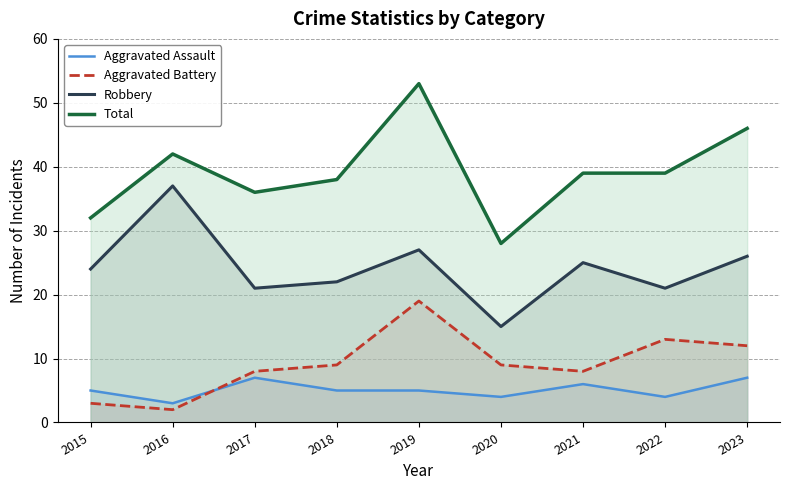

How many categories are shown in the chart?

9